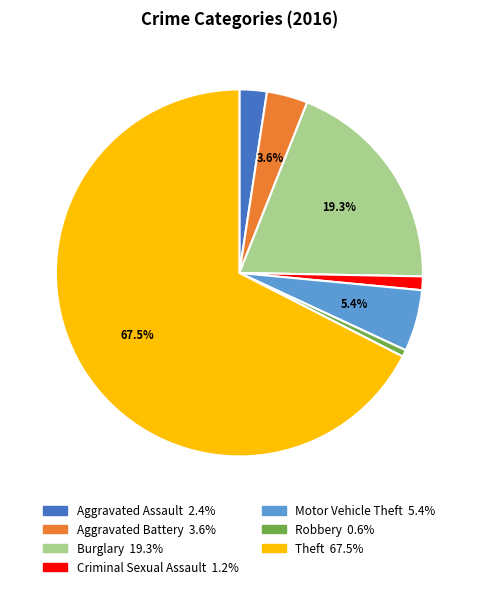

Count the number of slices in the pie.

7